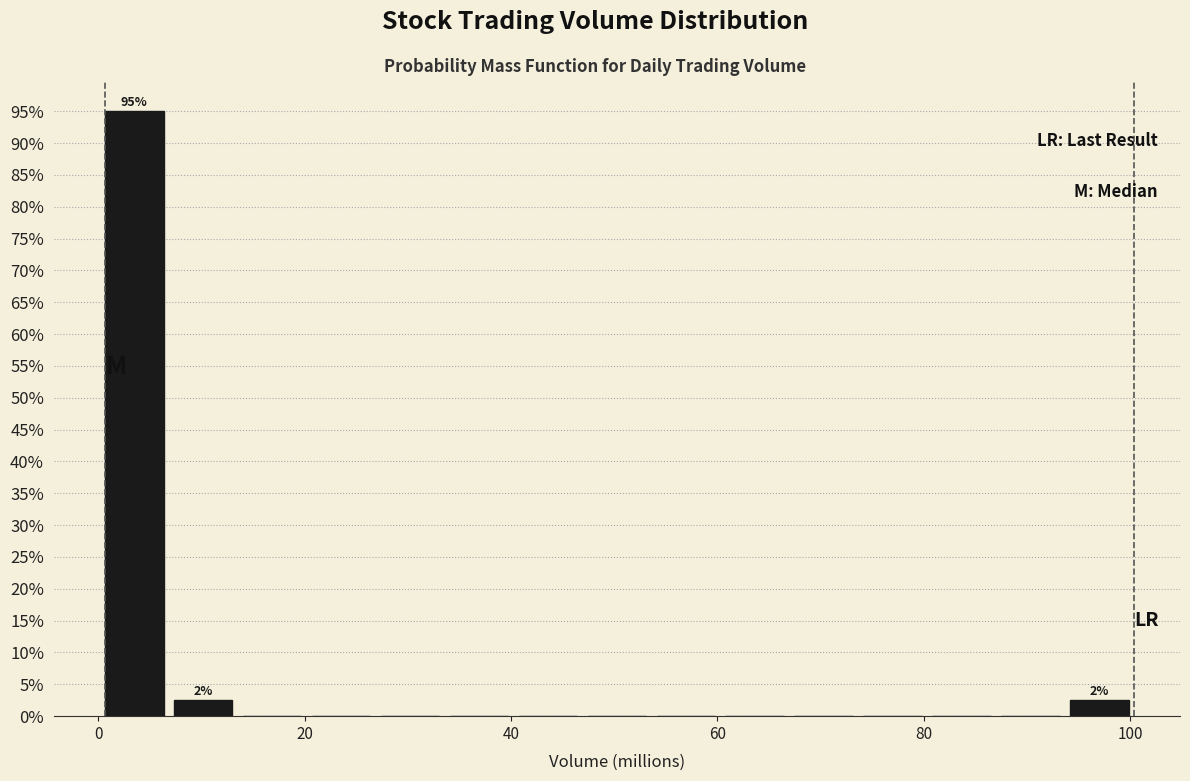

Around what value on the x-axis is the tallest bar? Give the approximate position of its centre, as read against the axis.

4